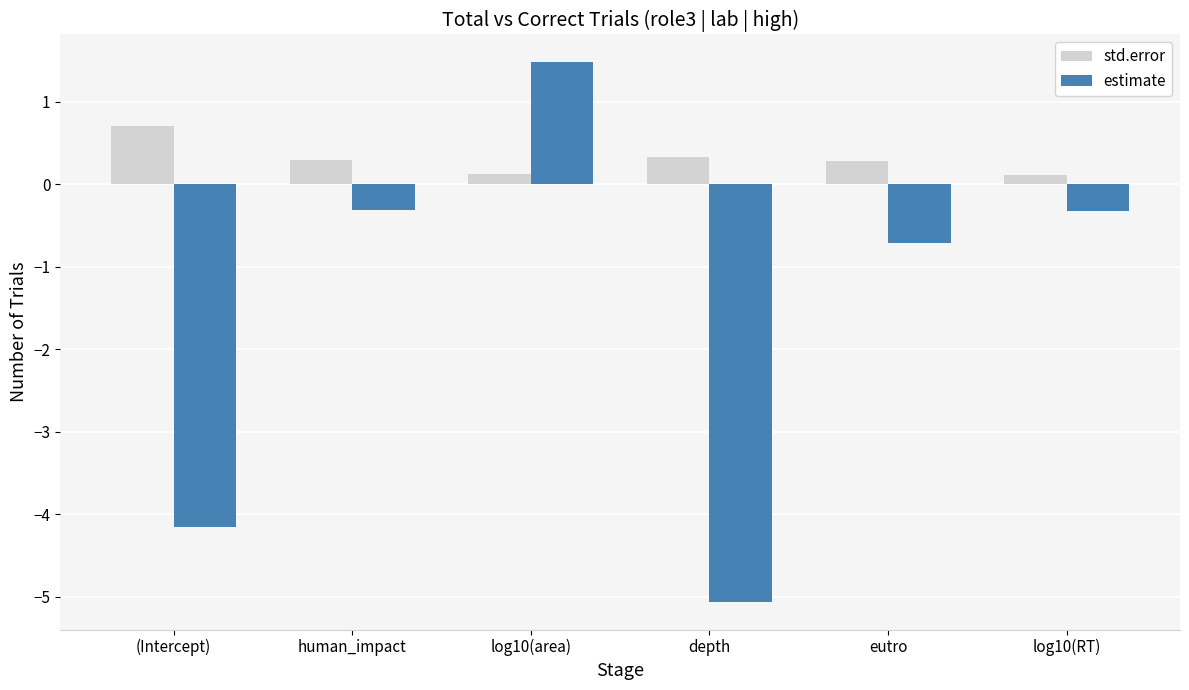

What is the total value across all series at (Intercept)?

-3.5